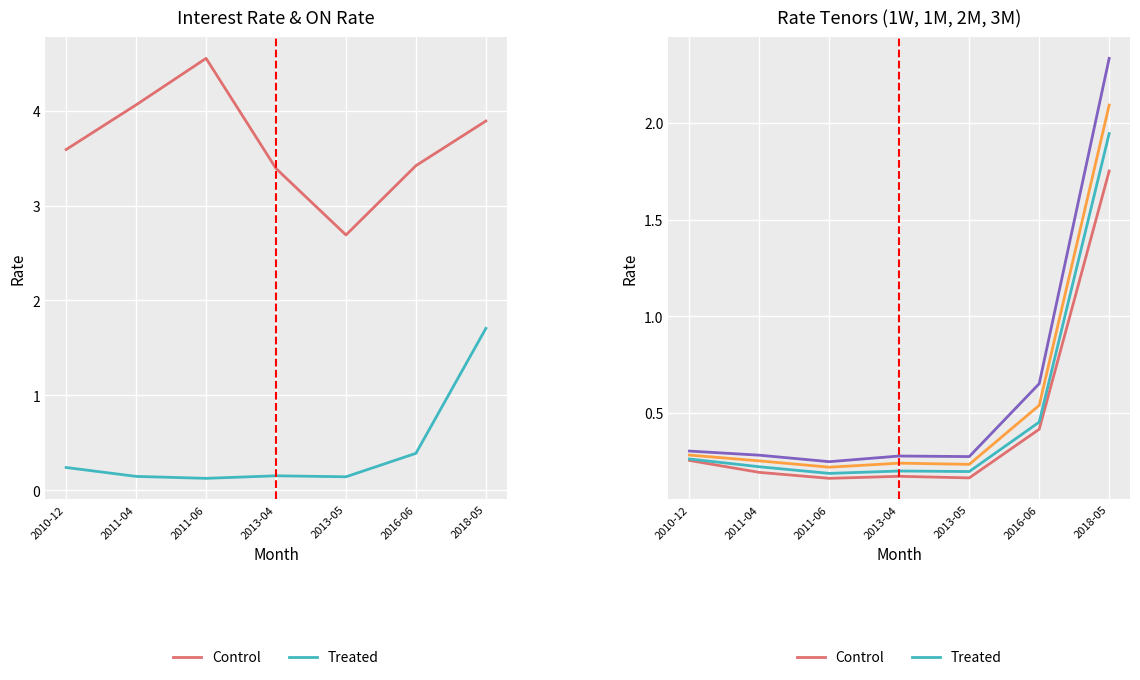

At which label is 2M closest to 1?

2016-06